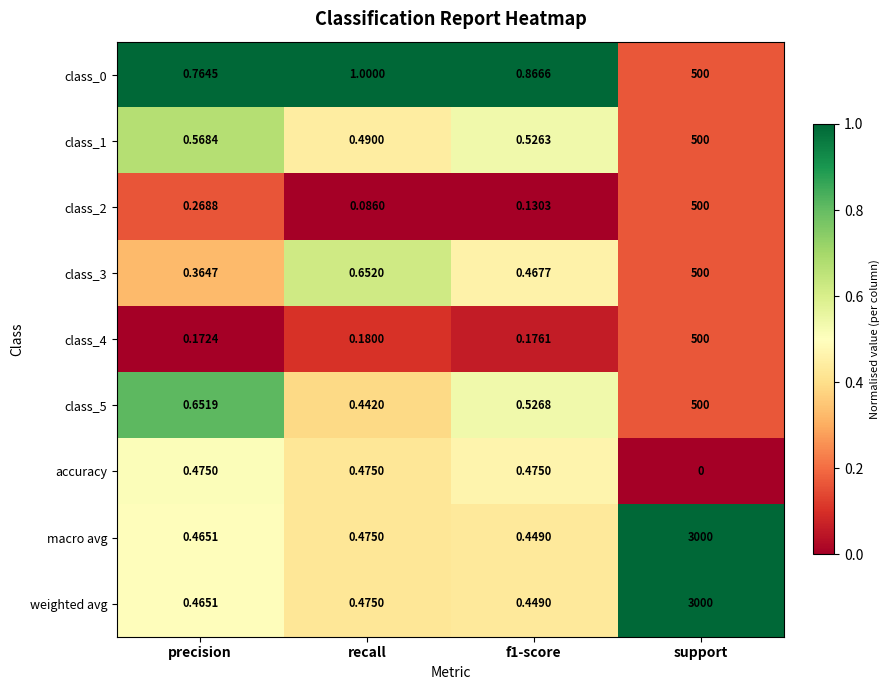

Where is weighted avg nearest to the value 1500?

recall